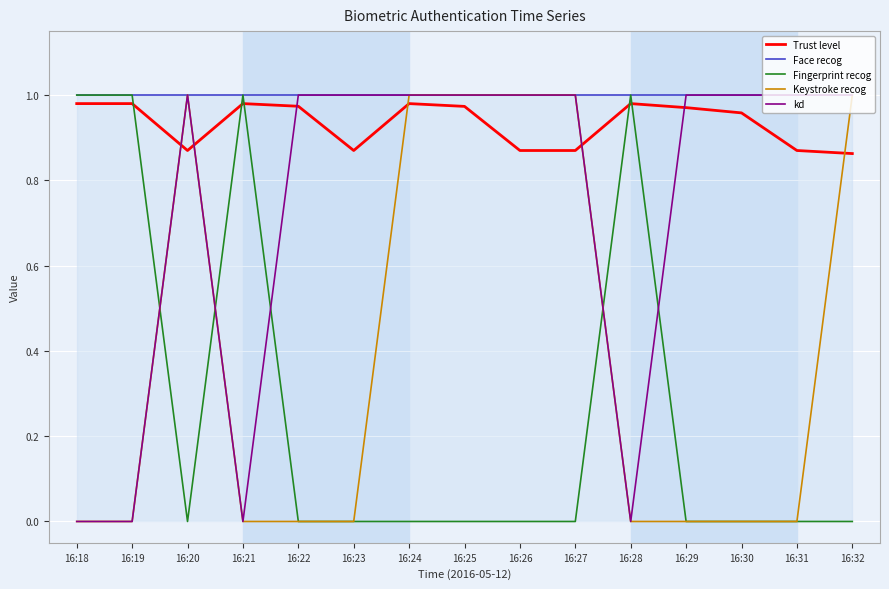

True or false: Keystroke recog has more than 0 interior local peaks.

True